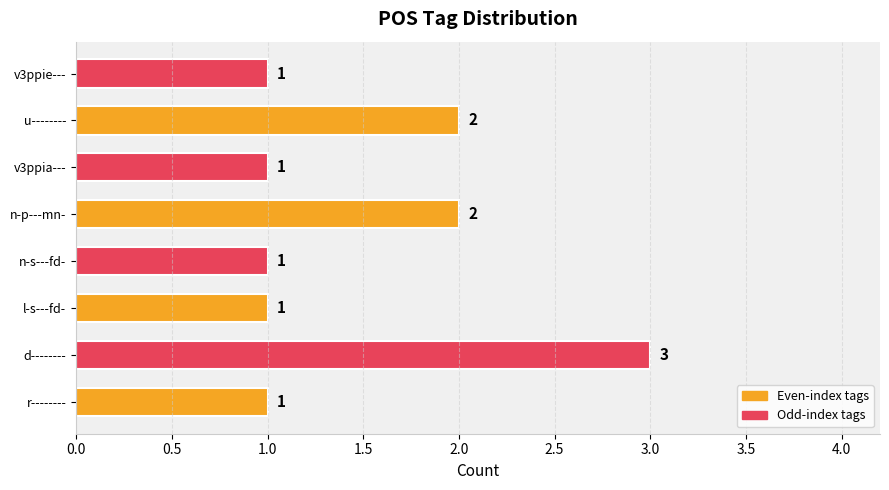

True or false: the data shows 5 at d--------.

False